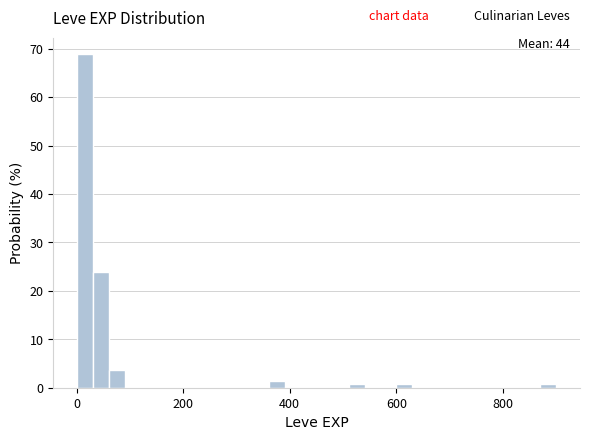

Around what value on the x-axis is the tallest bar? Give the approximate position of its centre, as read against the axis.

20